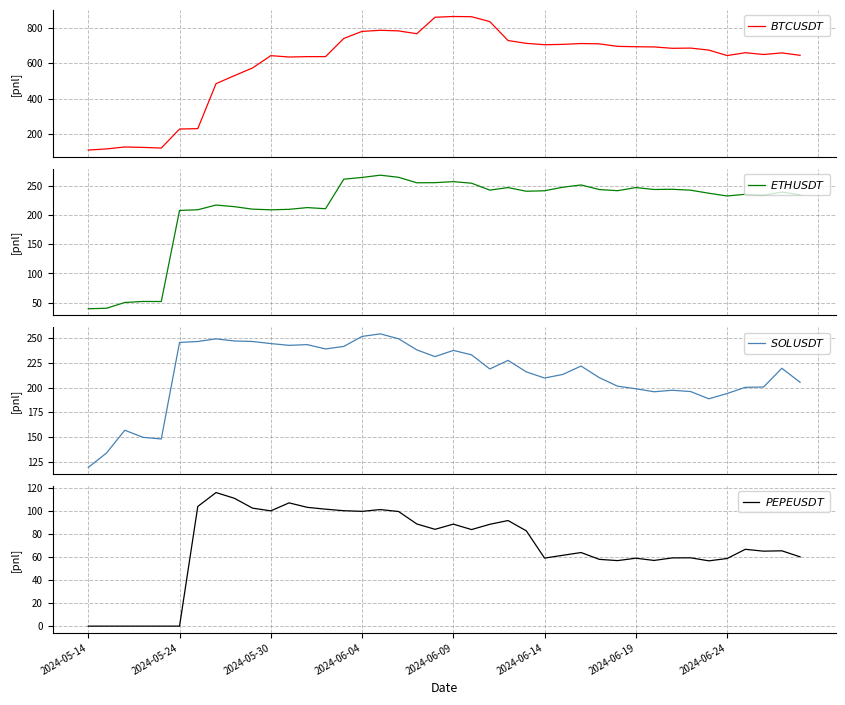

Rank the series at 26 from highest to lowest value.

$BTCUSDT$, $ETHUSDT$, $SOLUSDT$, $PEPEUSDT$